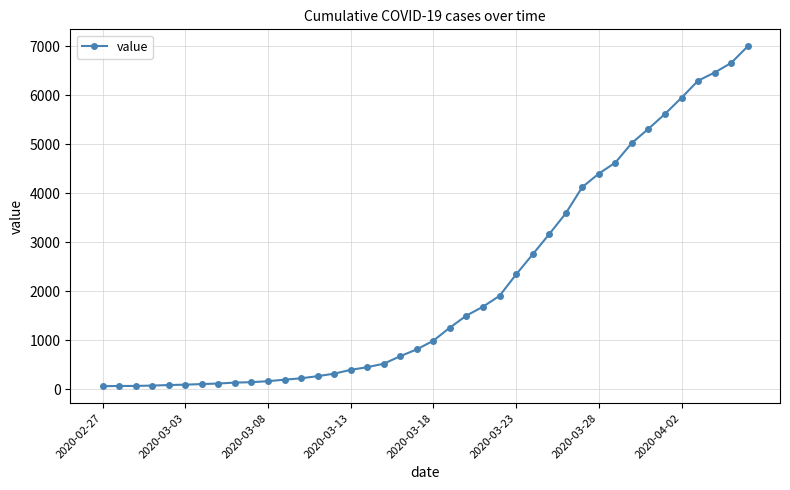

What is the difference between the maximum and minimum values?

6930